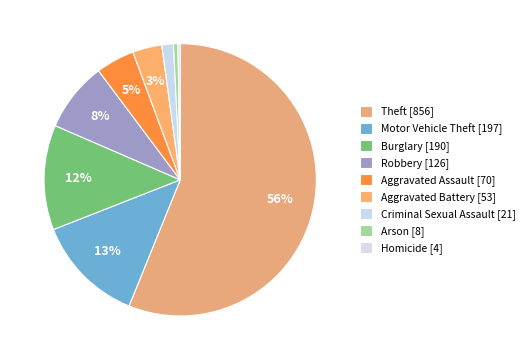

What is the largest slice in the pie chart?

Theft